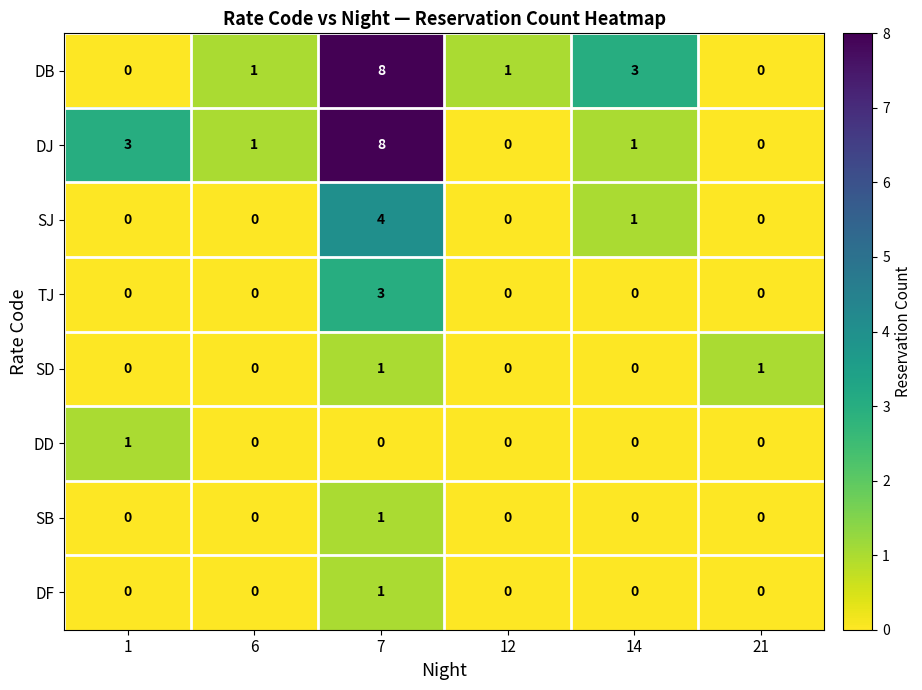

Which series changed the most between 1 and 6?

DJ